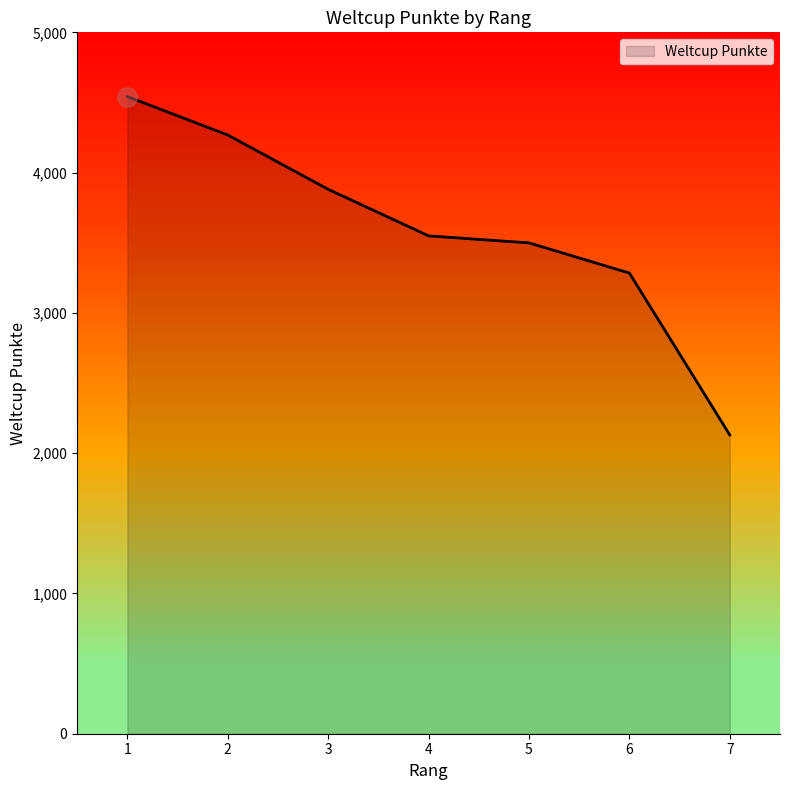

Which label corresponds to the largest value in the chart?

1